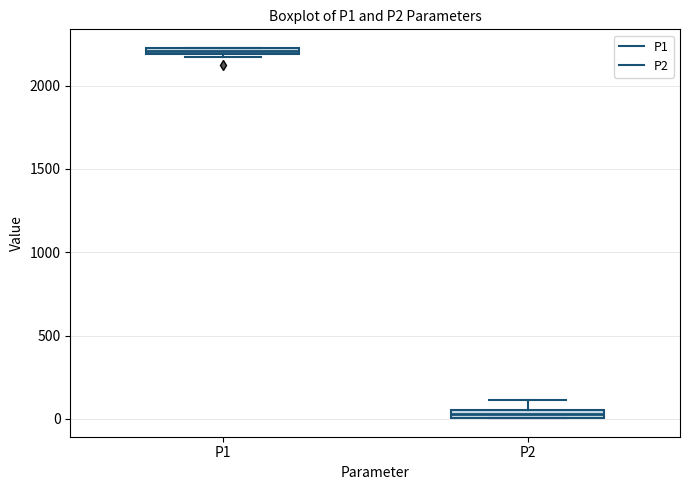

Where is the lower edge of the box for P1 on the y-axis? The values are not printed on the chart, so give them approximately, as read against the axis.

2200